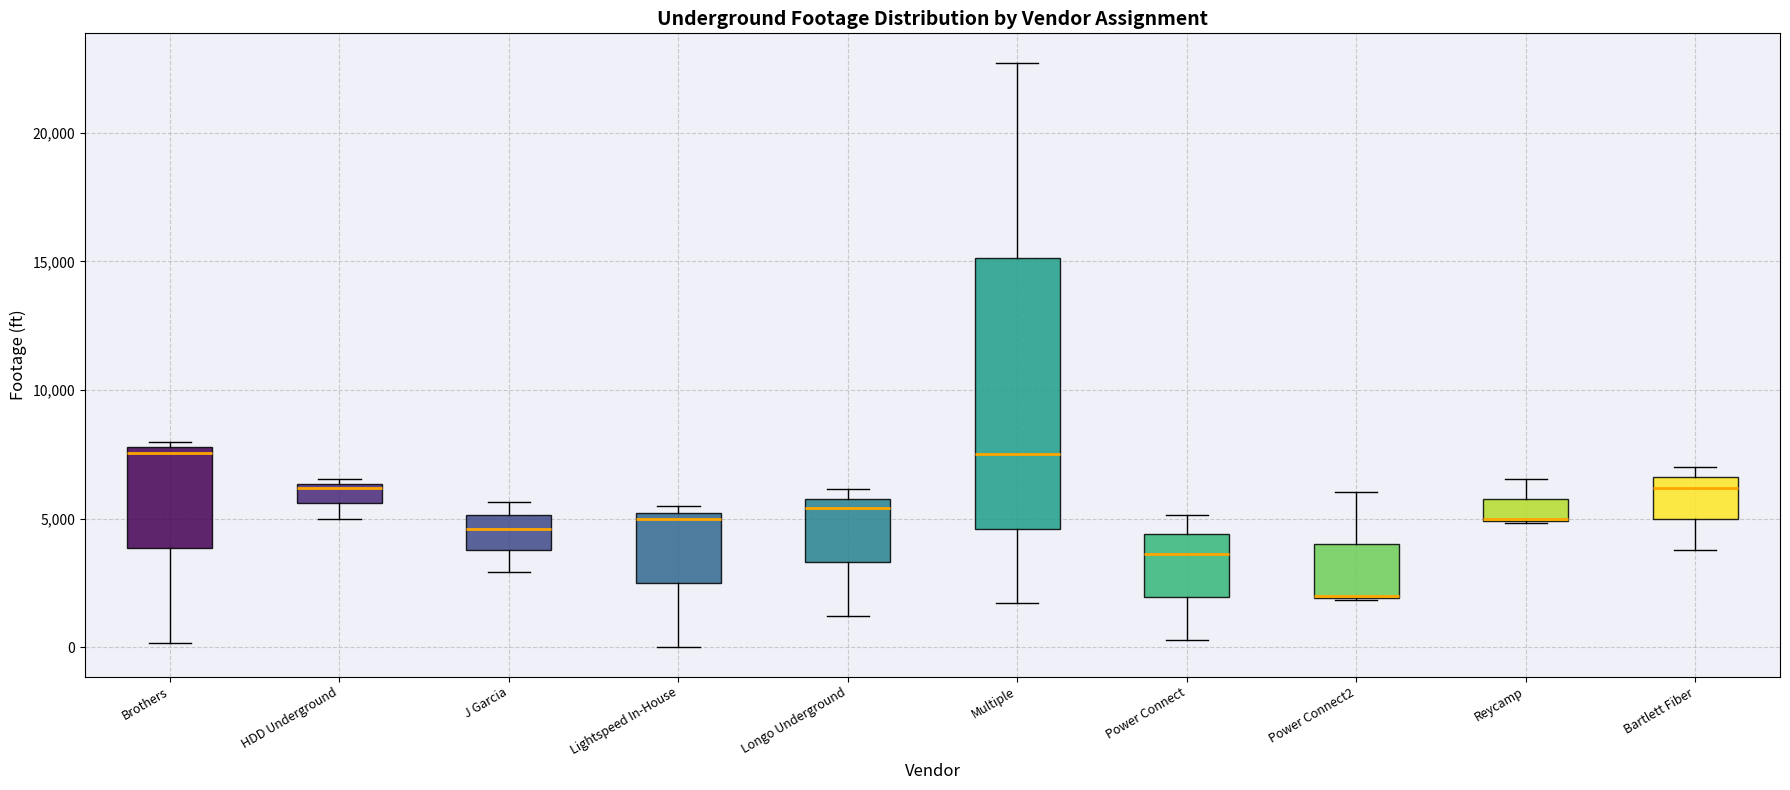

Reading left to right, transcribe this box plot: for each box, give where its median line is, the range the box spans, and where its two whiskers end, as read against the y-axis. The values are not printed on the chart, so give them approximately, as read against the axis.

Brothers: median 7500, box 4000 to 8000, whiskers 0 to 8000 (just above the box's upper edge)
HDD Underground: median 6000, box 5500 to 6500, whiskers 5000 to 6500 (just above the box's upper edge)
J Garcia: median 4500, box 4000 to 5000, whiskers 3000 to 5500
Lightspeed In-House: median 5000 (just below the box's upper edge), box 2500 to 5000, whiskers 0 to 5500
Longo Underground: median 5500, box 3500 to 6000, whiskers 1000 to 6000 (just above the box's upper edge)
Multiple: median 7500, box 4500 to 15000, whiskers 1500 to 22500
Power Connect: median 3500, box 2000 to 4500, whiskers 500 to 5000
Power Connect2: median 2000 (drawn on the box's lower edge), box 2000 to 4000, whiskers 2000 to 6000
Reycamp: median 5000 (drawn on the box's lower edge), box 5000 to 6000, whiskers 5000 to 6500
Bartlett Fiber: median 6000, box 5000 to 6500, whiskers 4000 to 7000